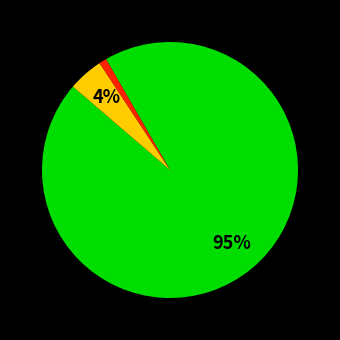

How many segments does this pie chart have?

3